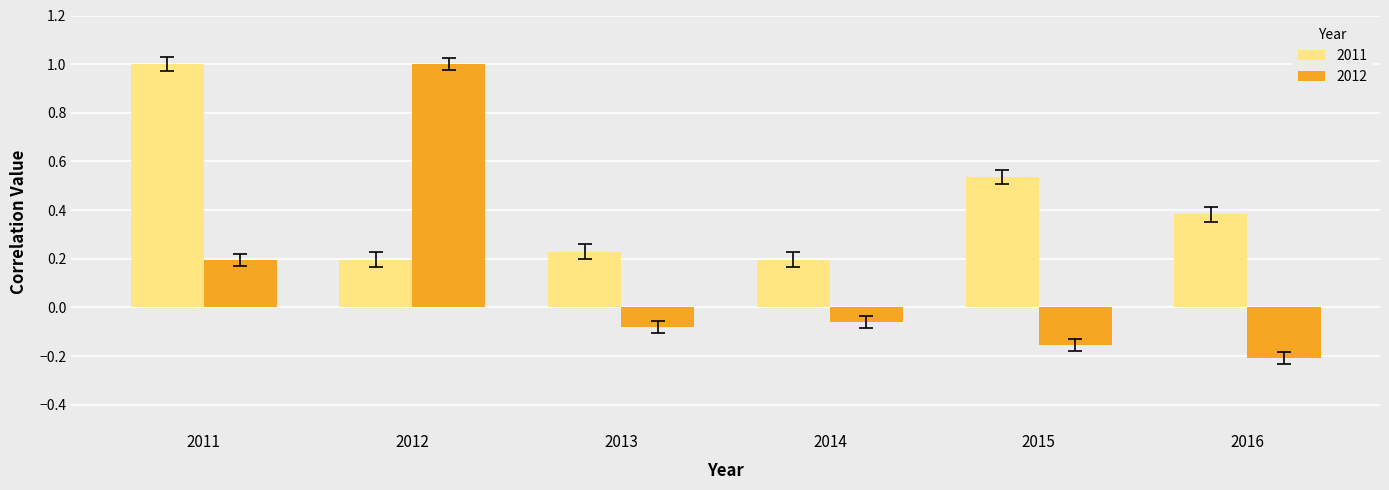

Which series has the widest spread of values?

2012